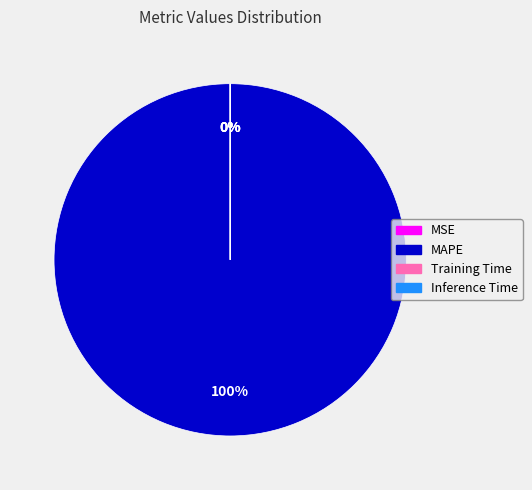

To the nearest percent, what is the average slice percentage?

25%